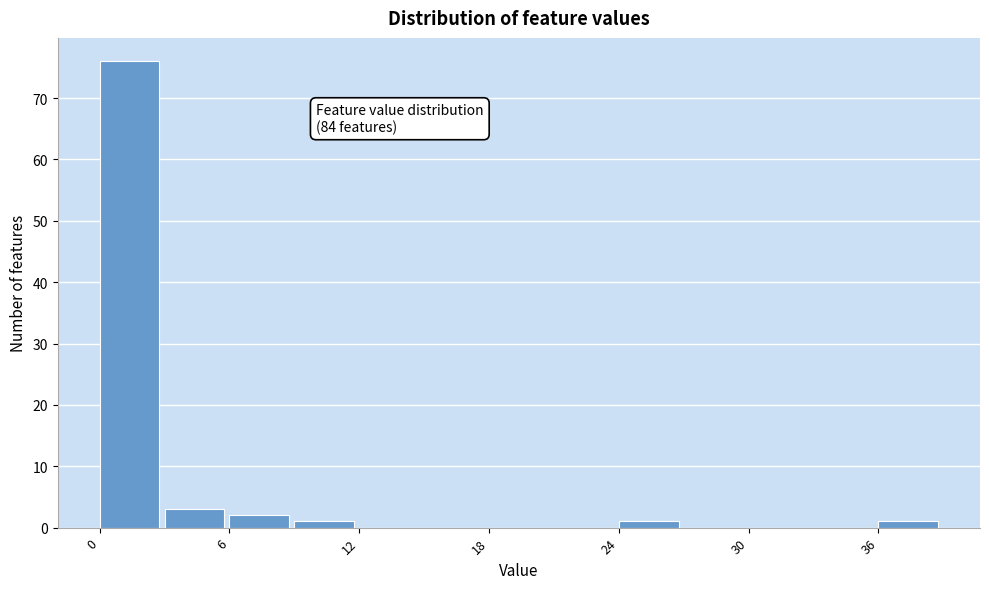

Read against the x-axis, roughly where is the centre of the tallest bar?

1